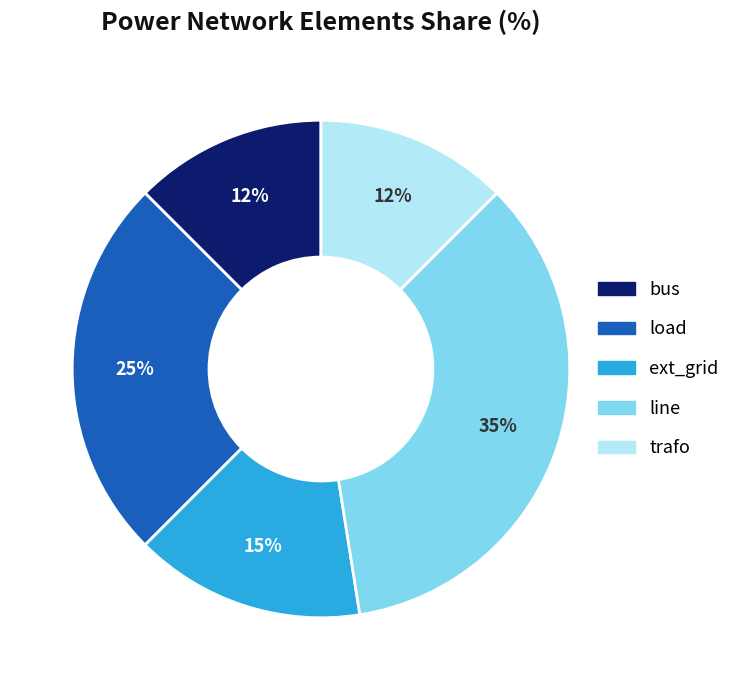

Is there any slice that represents more than half of the pie?

No